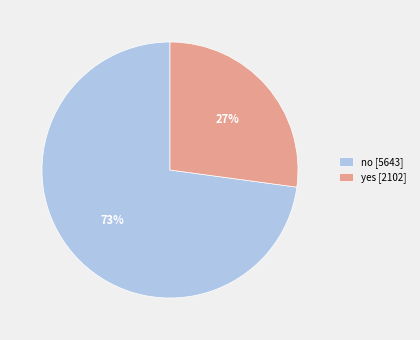

The no slice represents 73% of the pie. True or false?

True